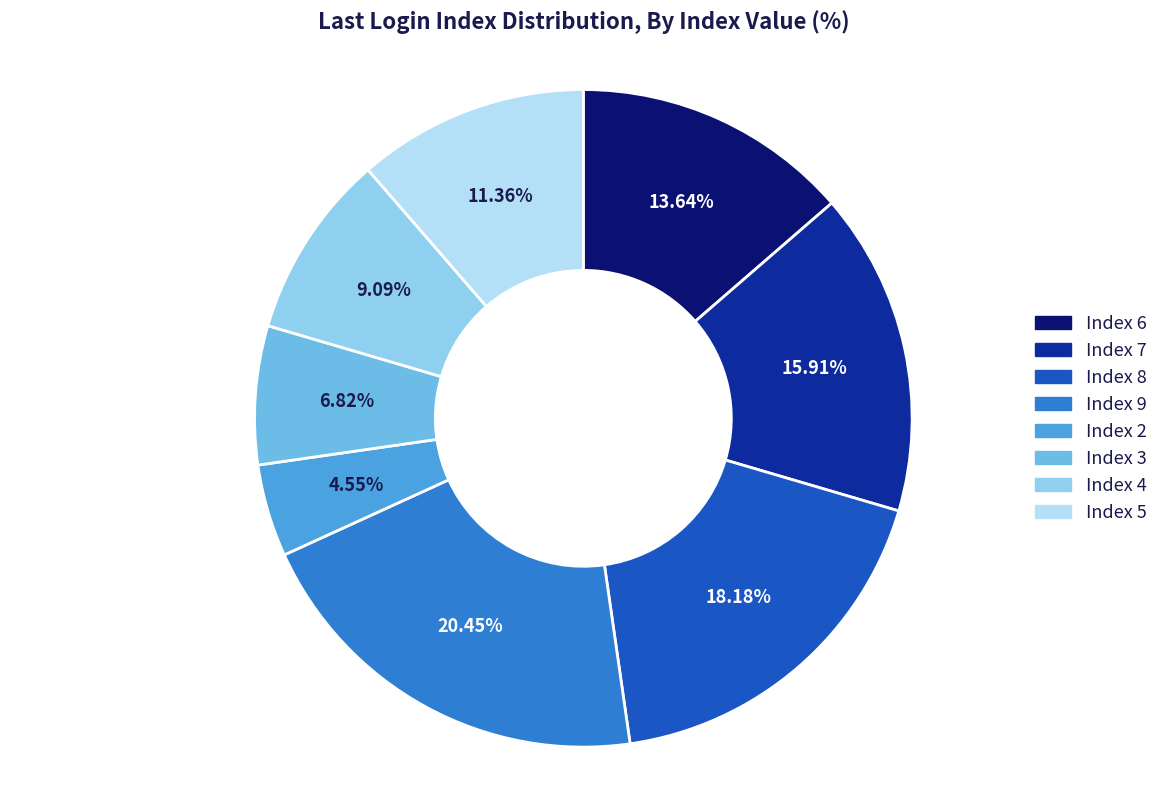

Does Index 5 represent more than half of the total?

No